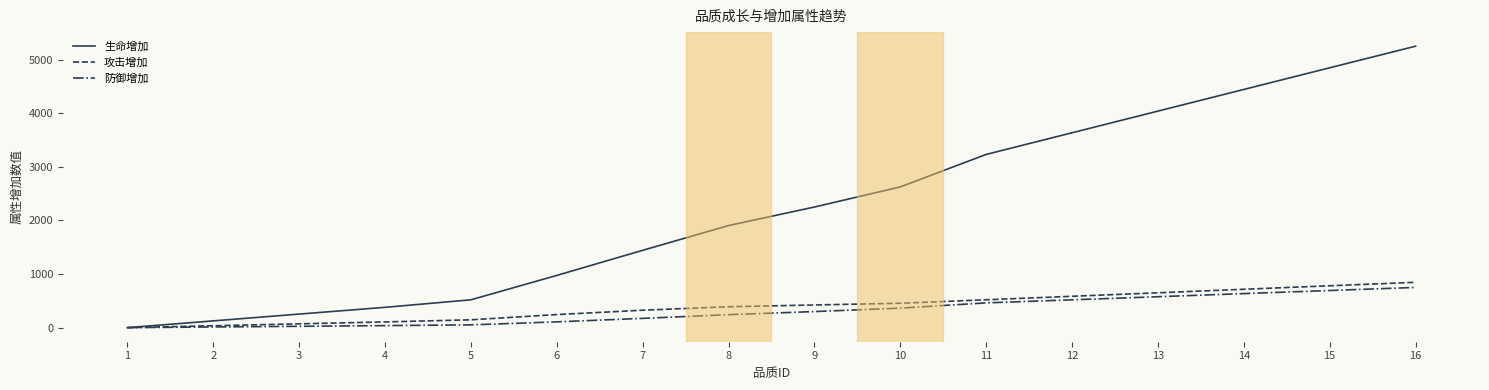

At which label is 生命增加 closest to 2625?

10